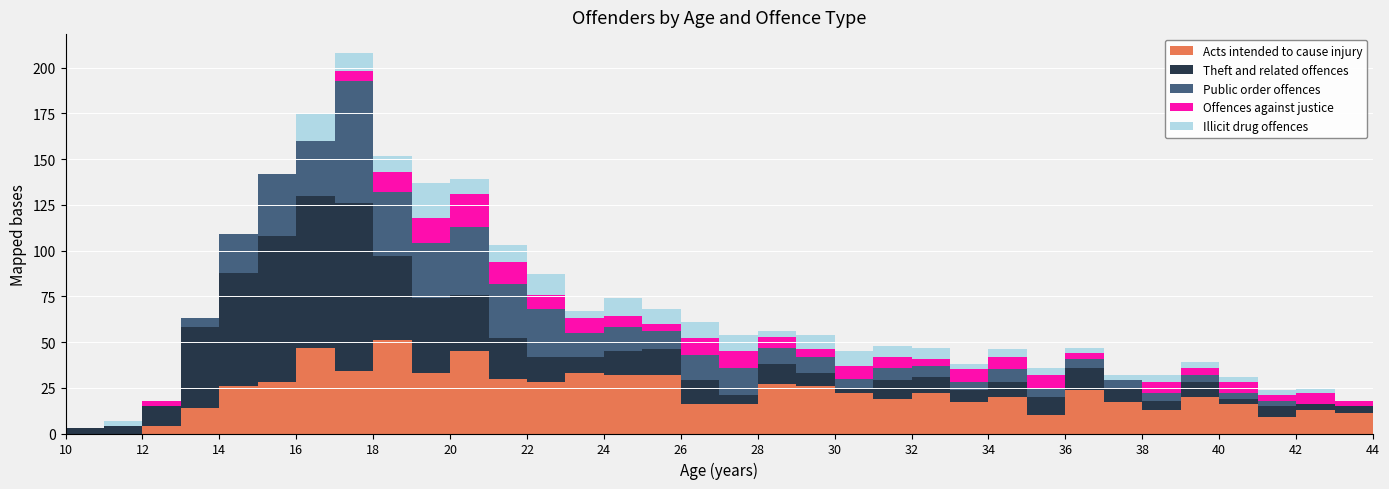

After their last crossing, which series has the higher values: Illicit drug offences or Theft and related offences?

Theft and related offences